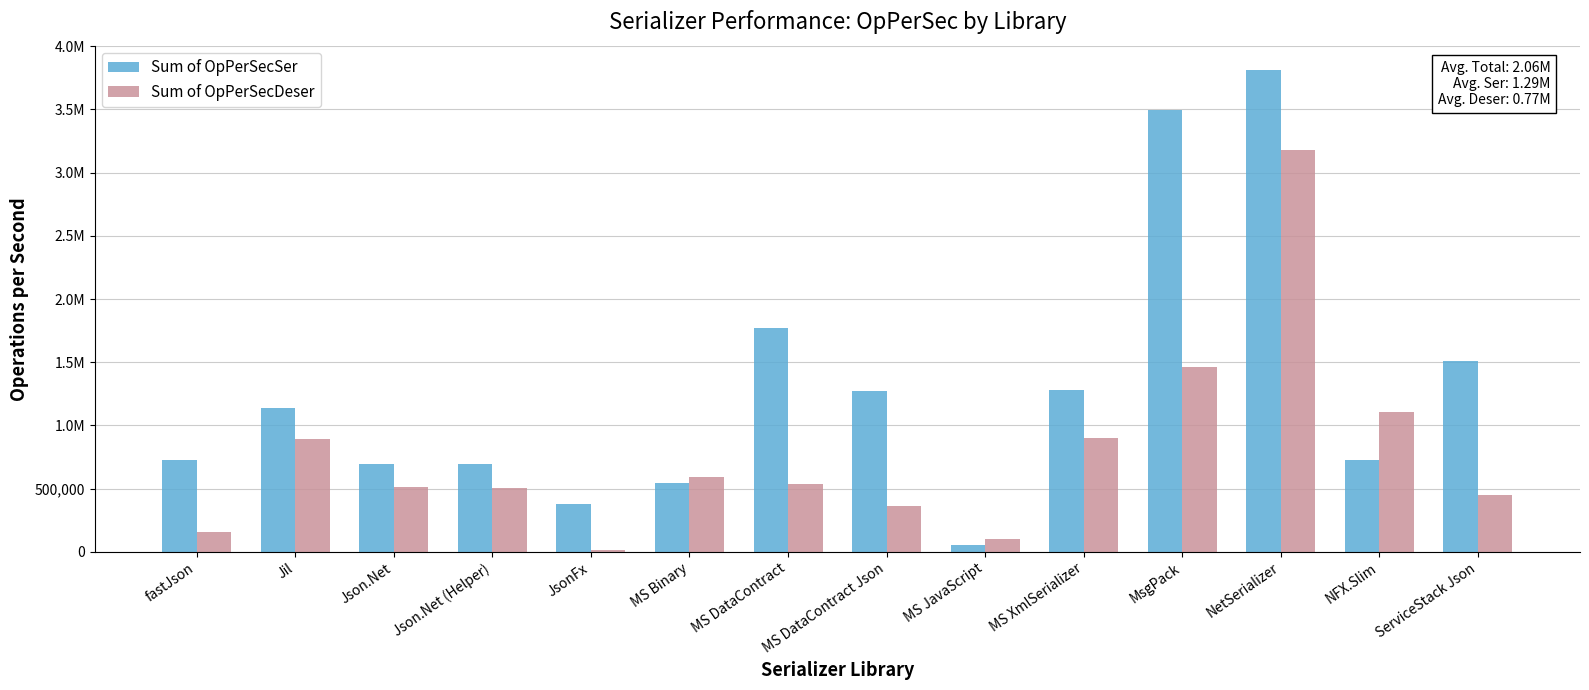

What is the label of the 4th bar from the left?

Json.Net (Helper)